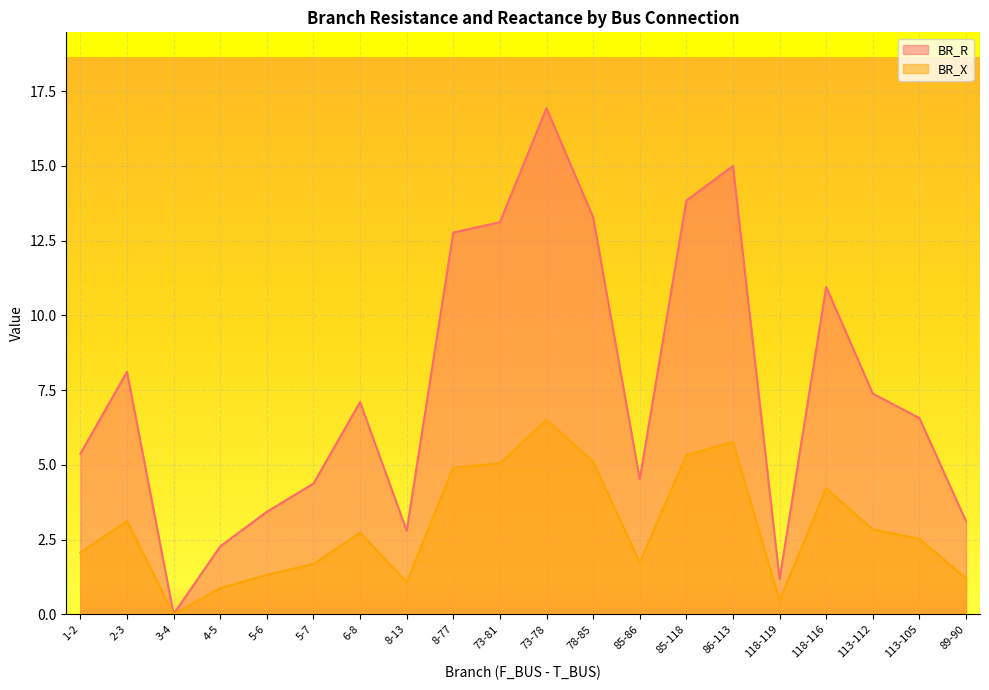

What is the difference between the BR_R values at 113-105 and 118-116?

4.4